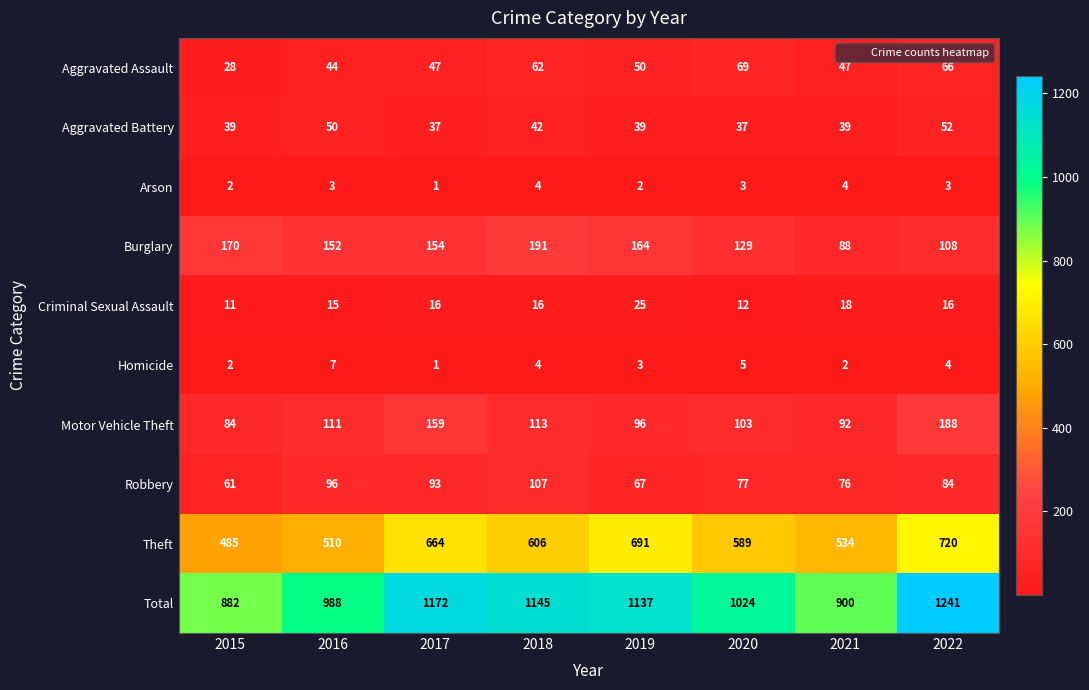

Count the Arson values in the range 2 to 4.

7